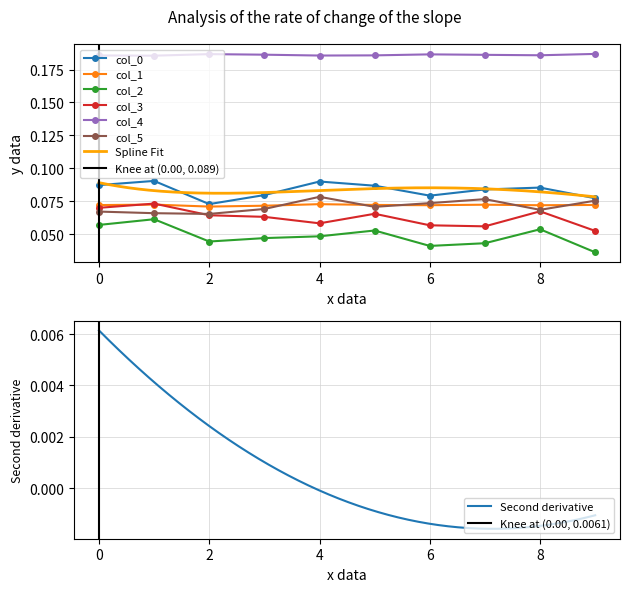

Does the chart have visible grid lines?

Yes